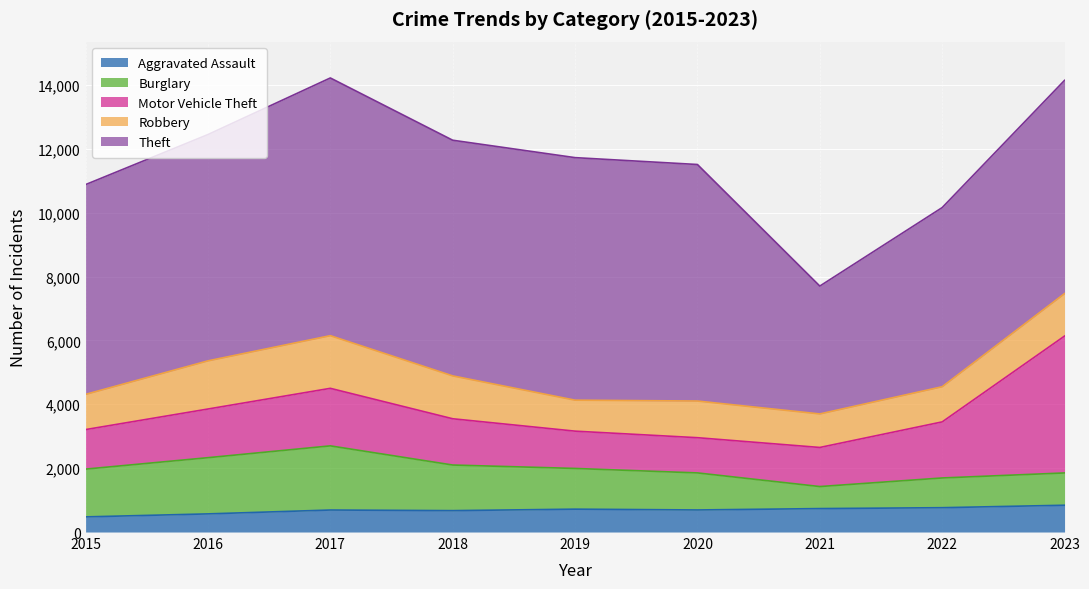

How many lines are shown in the chart?

5